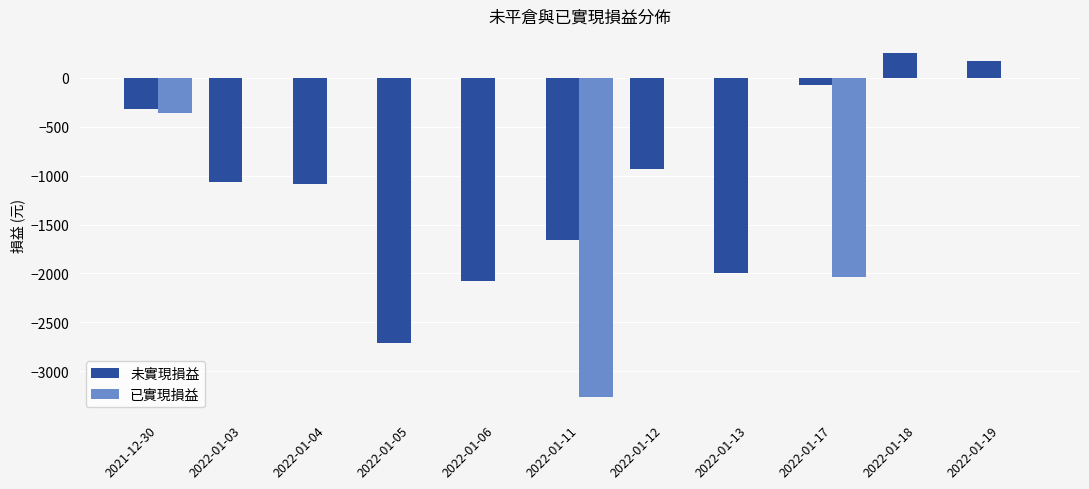

How many data points does each series have?

11